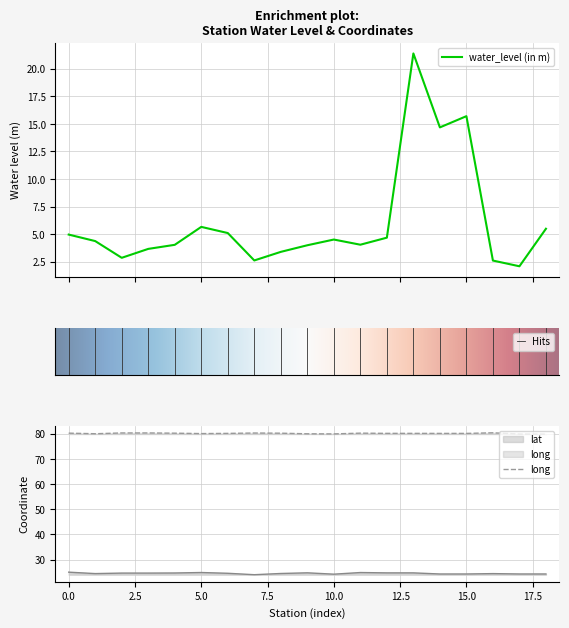

What is the difference between the maximum and second lowest values in the lat series?

0.8